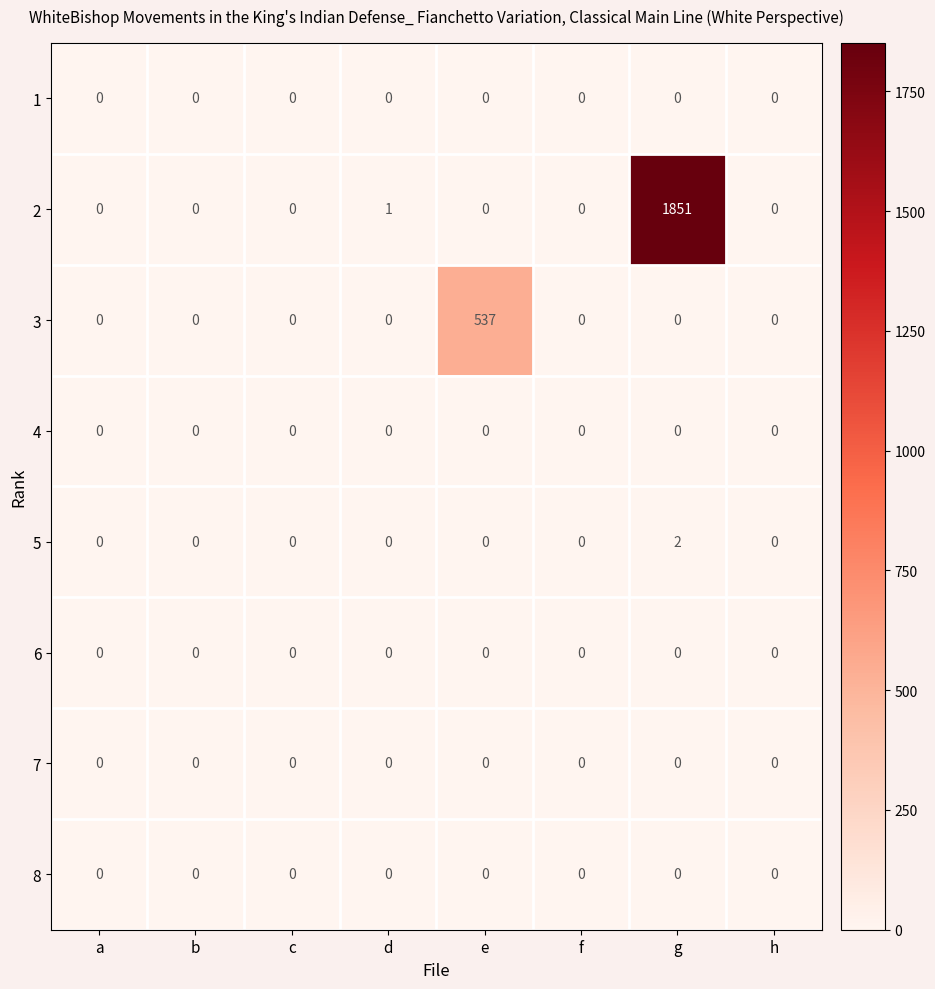

Which series has the largest total across all categories?

2